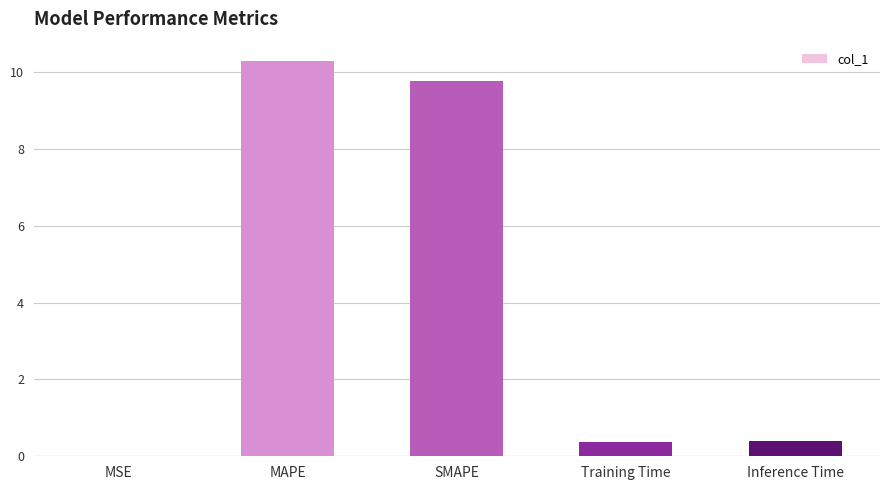

What is the sum of all values?

20.8